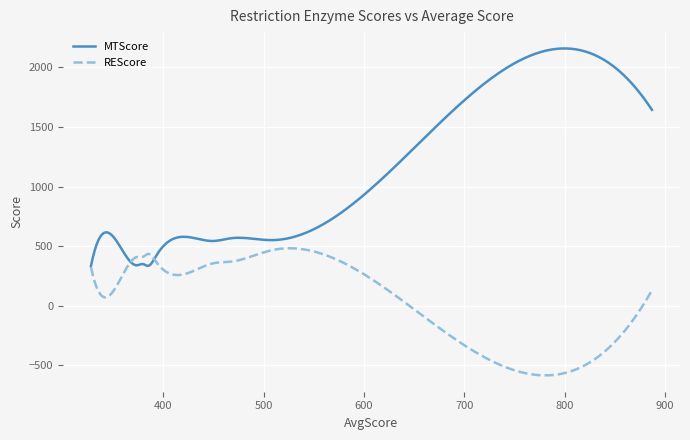

What is the highest value of the MTScore series?

2159.3